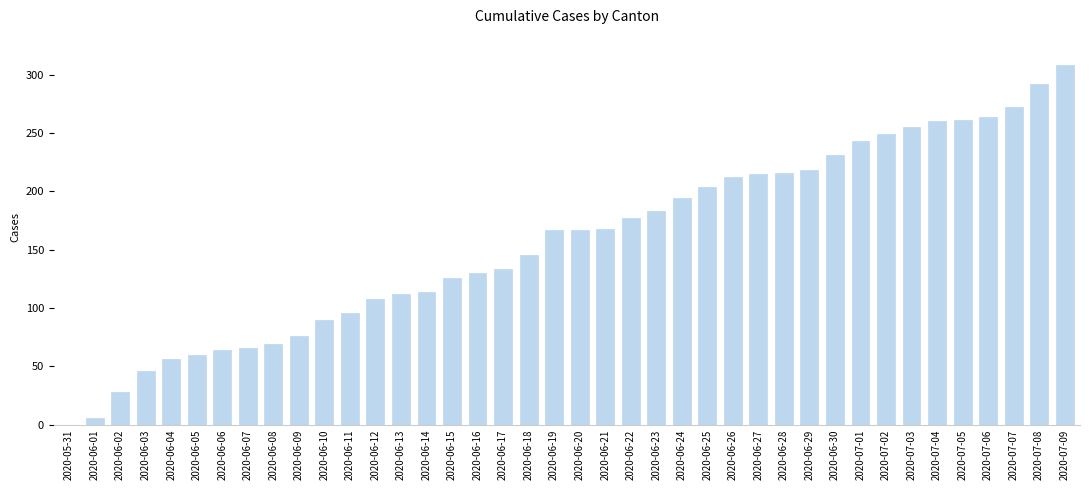

What is the sum of the values at 2020-06-12 and 2020-06-18?

253